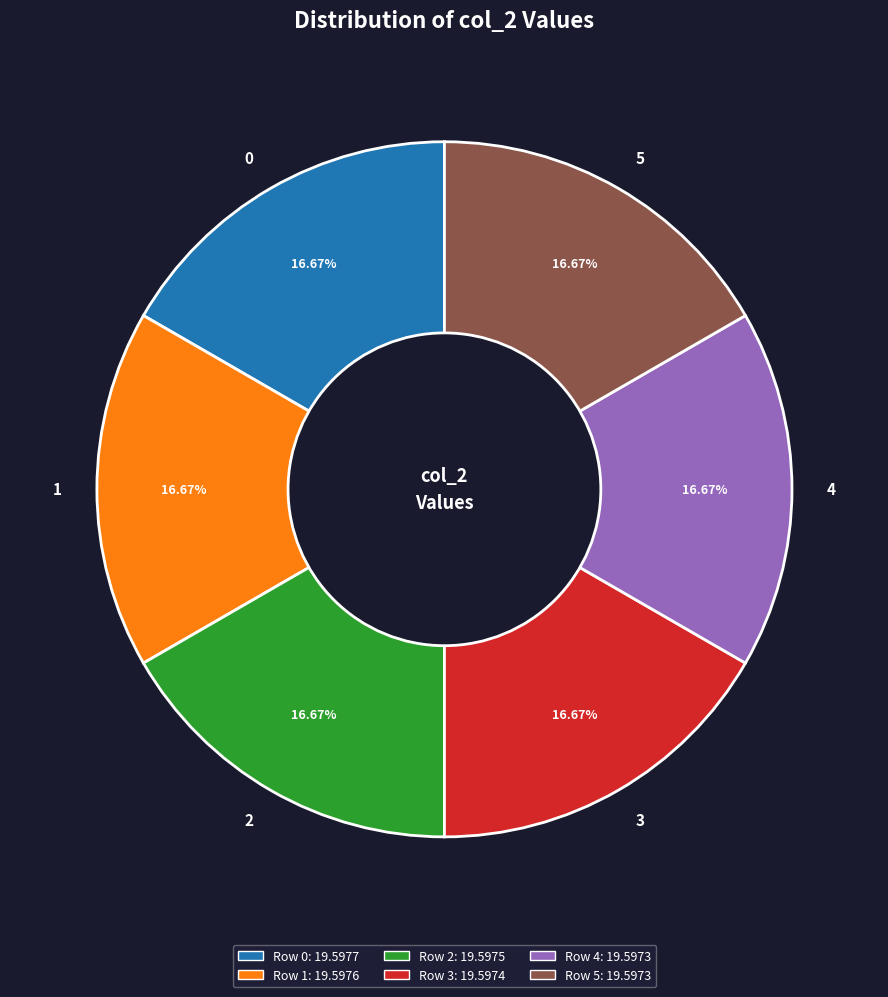

How many slices are in this pie chart?

6